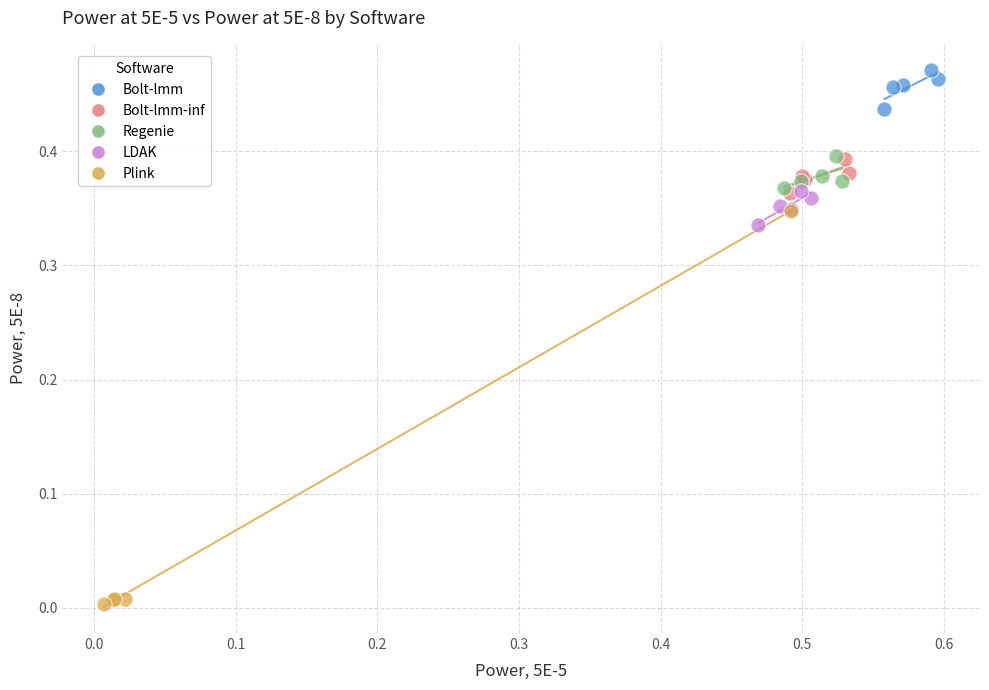

Which series reaches the maximum Y coordinate?

Bolt-lmm